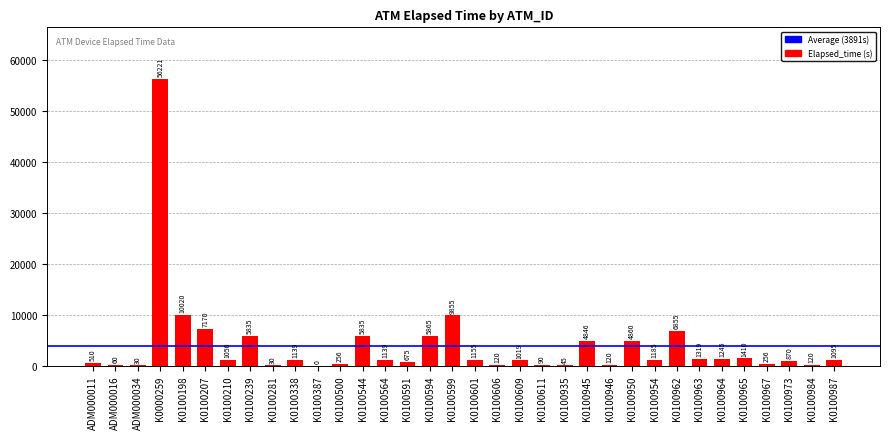

Is it true that the value at K0100210 is 1050?

True